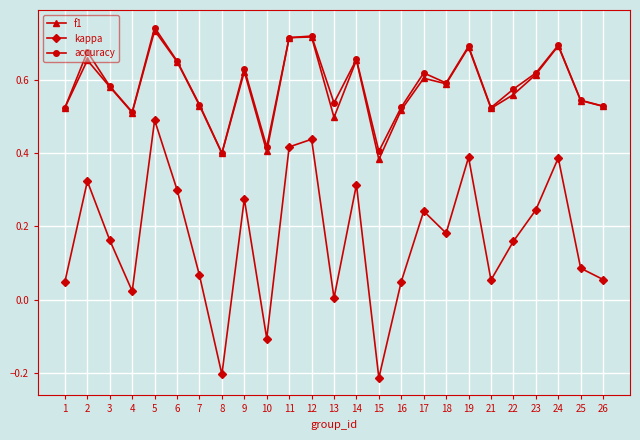

Rank the series at 22 from highest to lowest value.

accuracy, f1, kappa